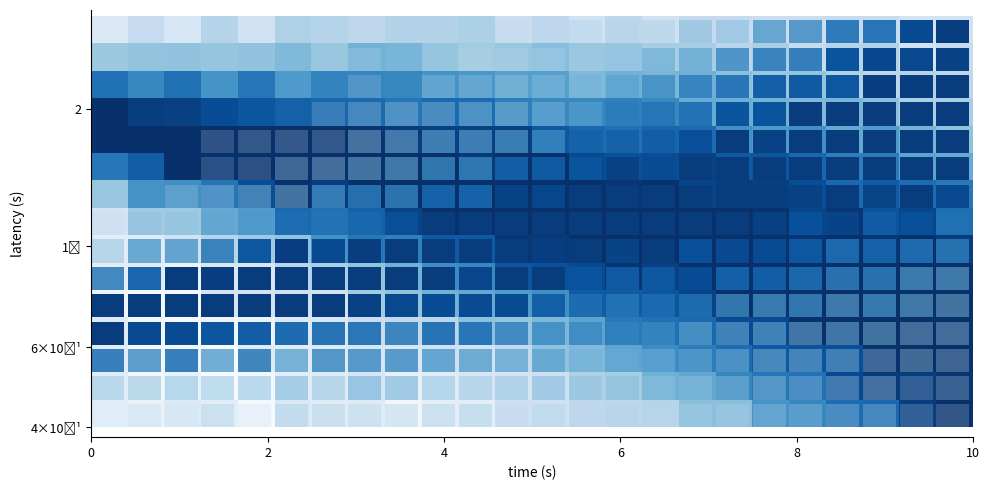

The row_13 series shows 0.6 at 18. True or false?

False